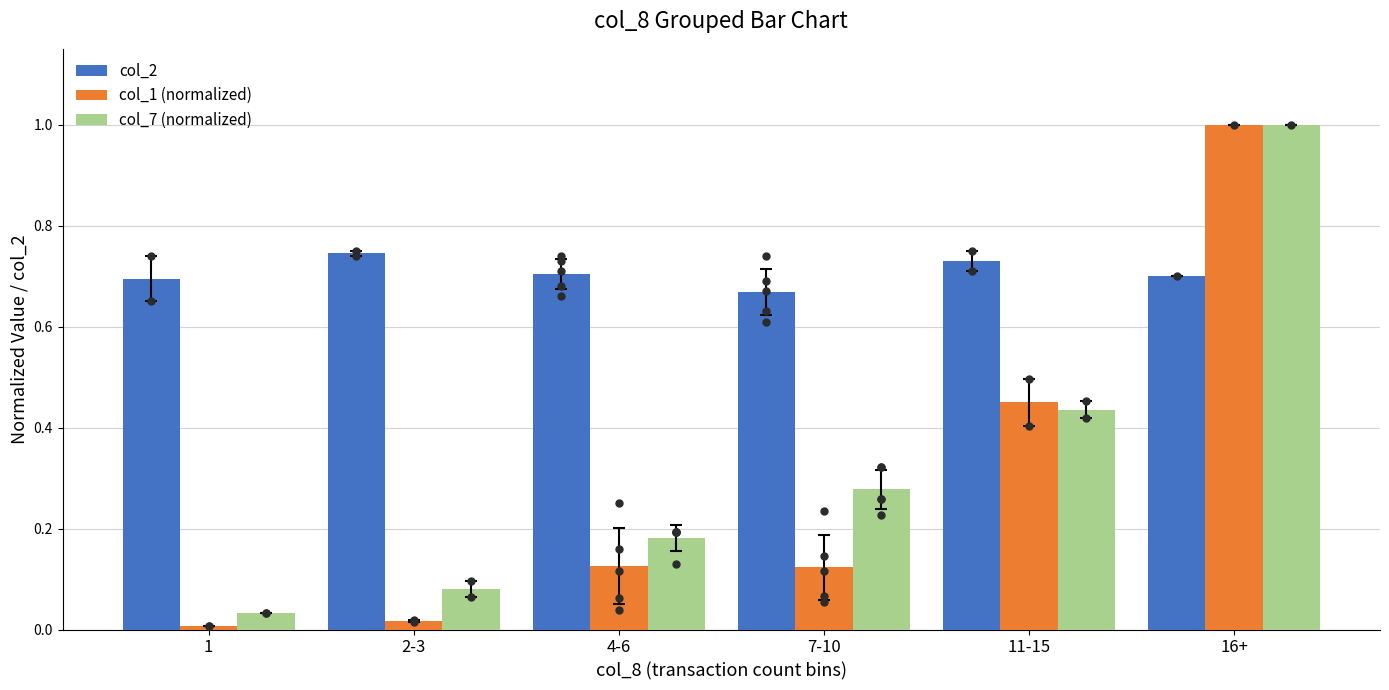

At how many categories does at least one series exceed 0?

6